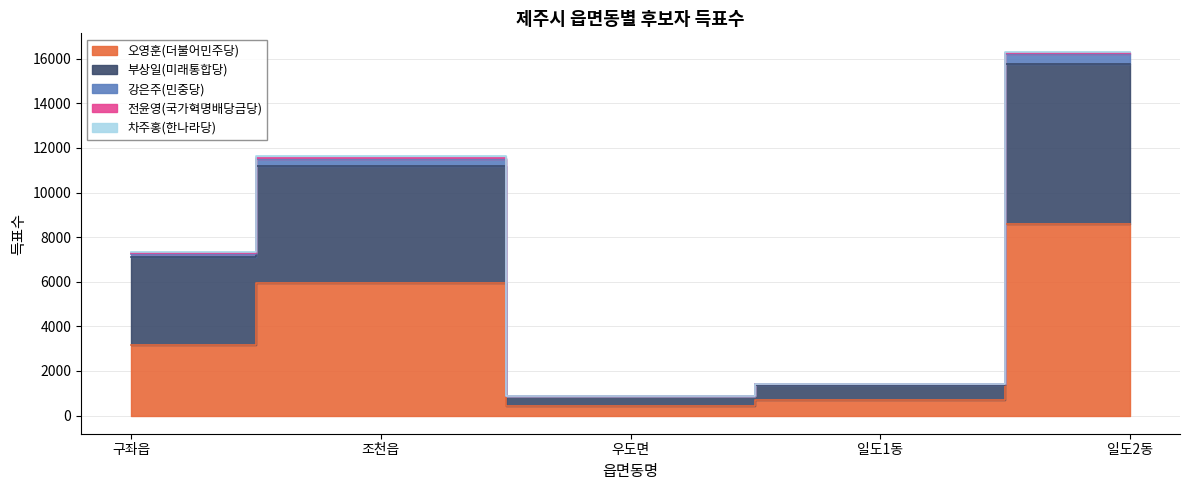

How many data points in 전윤영(국가혁명배당금당) are above 7296?

2